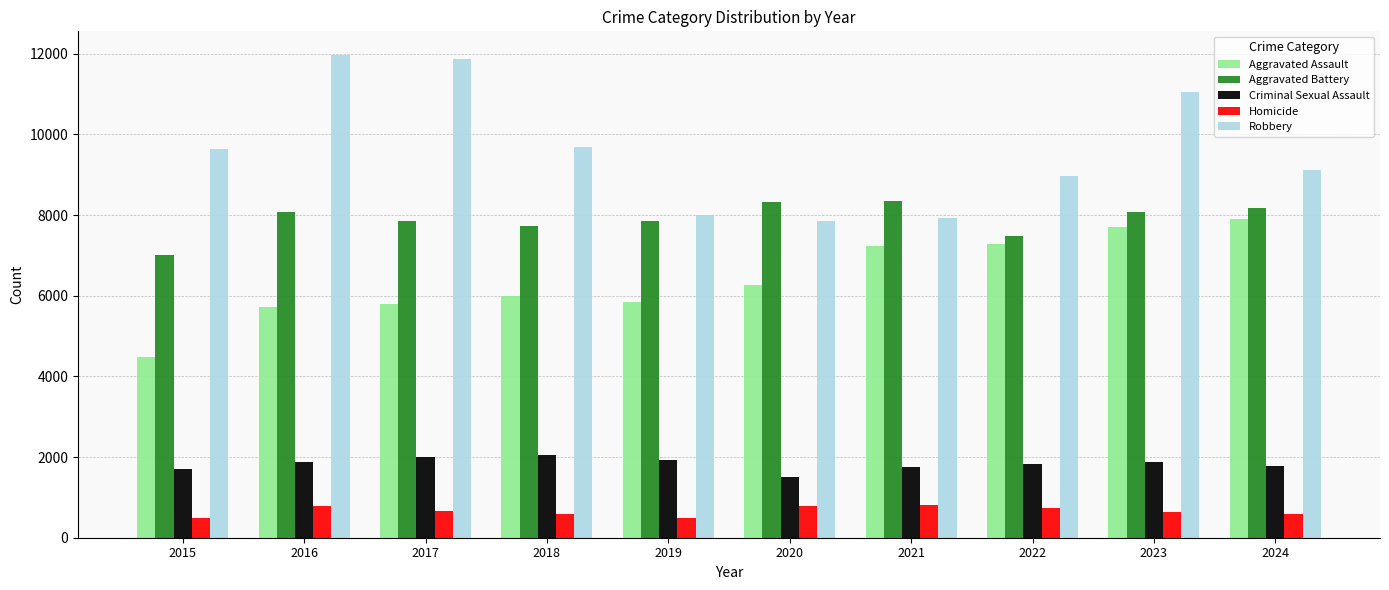

What is the total value across all series at 2015?

23343